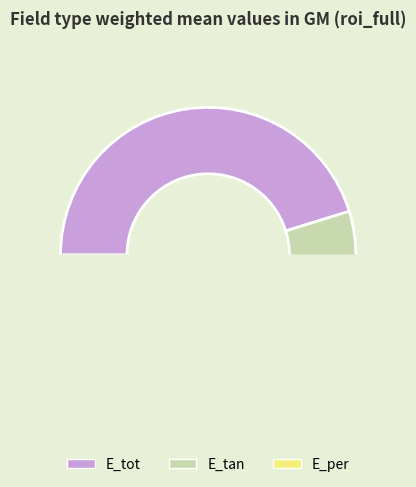

Count the number of slices in the pie.

3